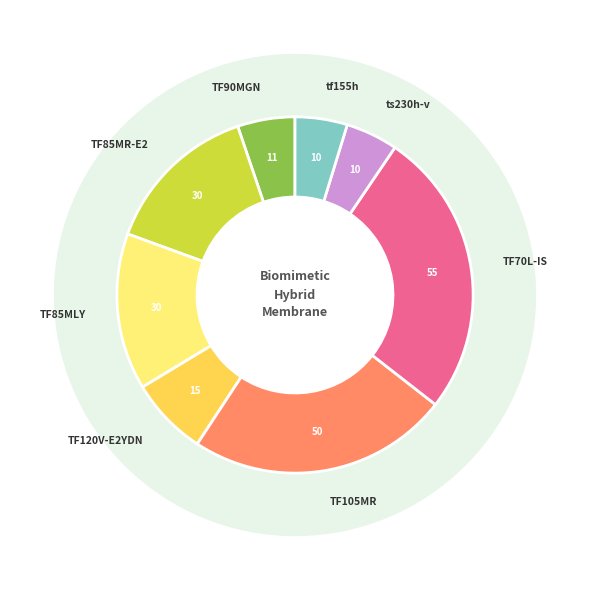

The TF85MR-E2 slice represents 1% of the pie. True or false?

False